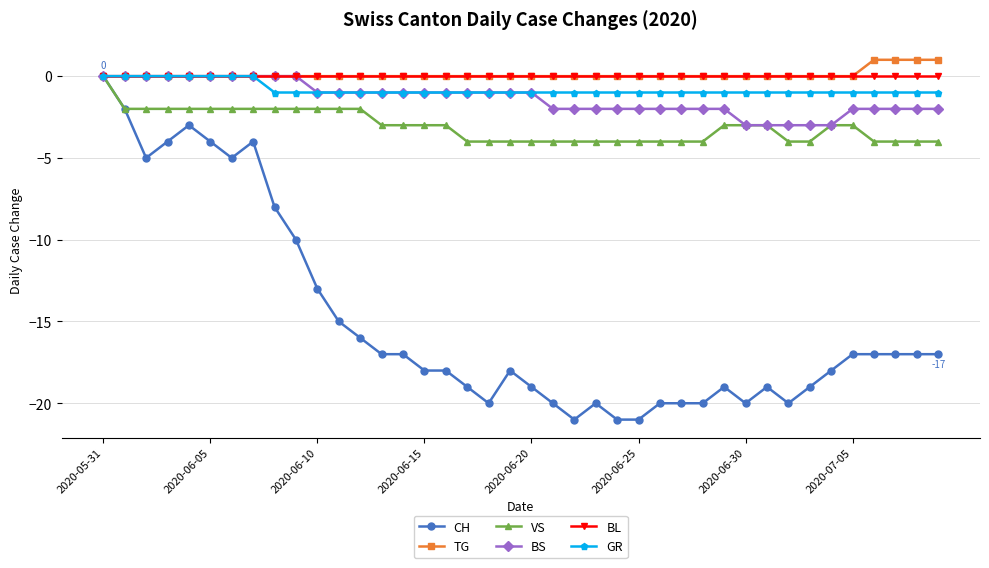

What are all the series names shown in the legend?

CH, TG, VS, BS, BL, GR